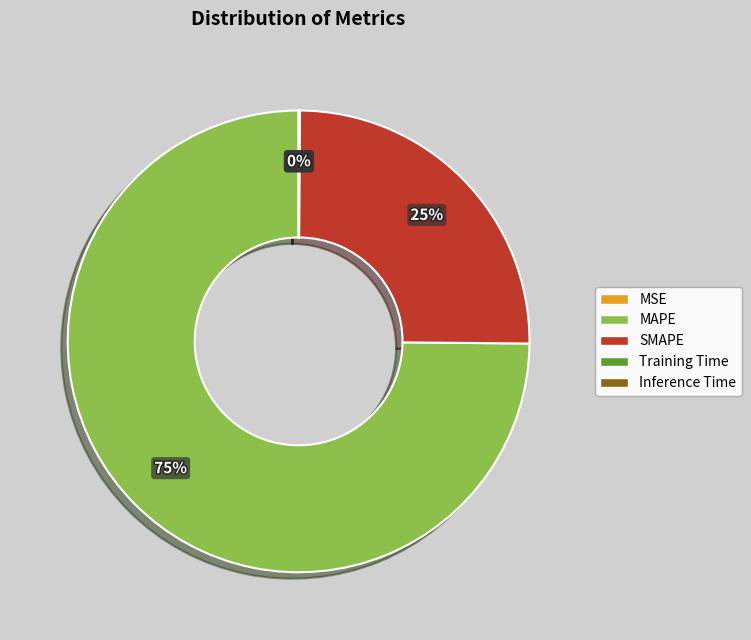

What is the largest slice in the pie chart?

MAPE